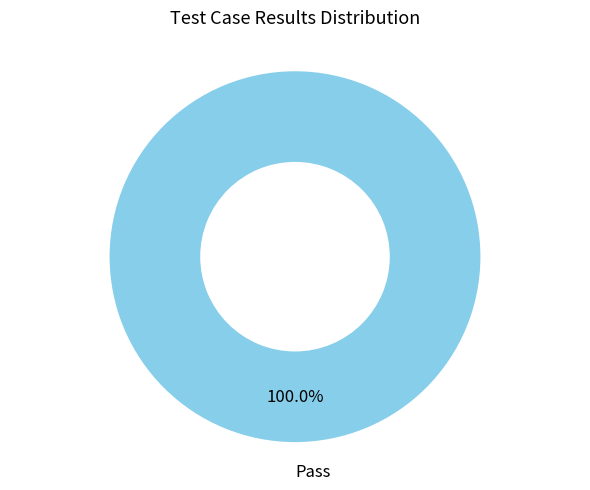

Count the number of slices in the pie.

1